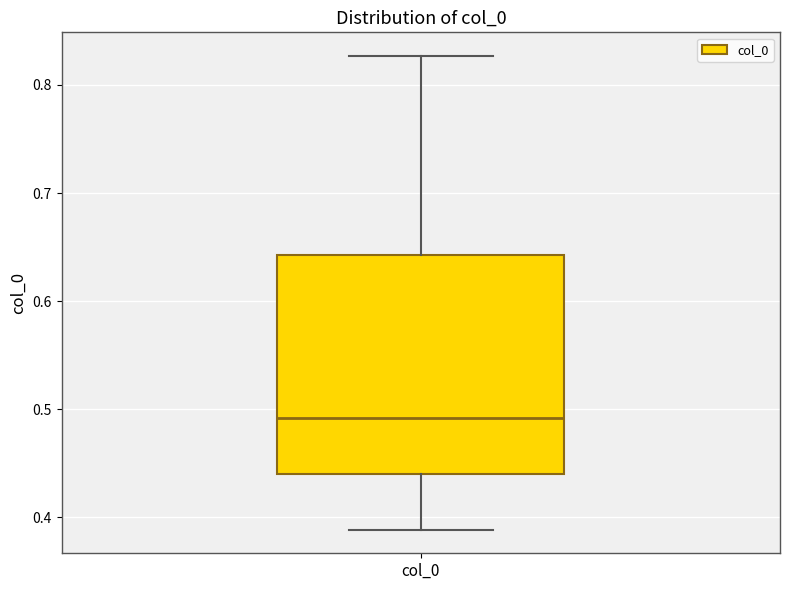

Transcribe this box plot: give where the median line is, the range the box spans, and where the two whiskers end, as read against the y-axis. The values are not printed on the chart, so give them approximately, as read against the axis.

median 0.49, box 0.44 to 0.64, whiskers 0.39 to 0.83